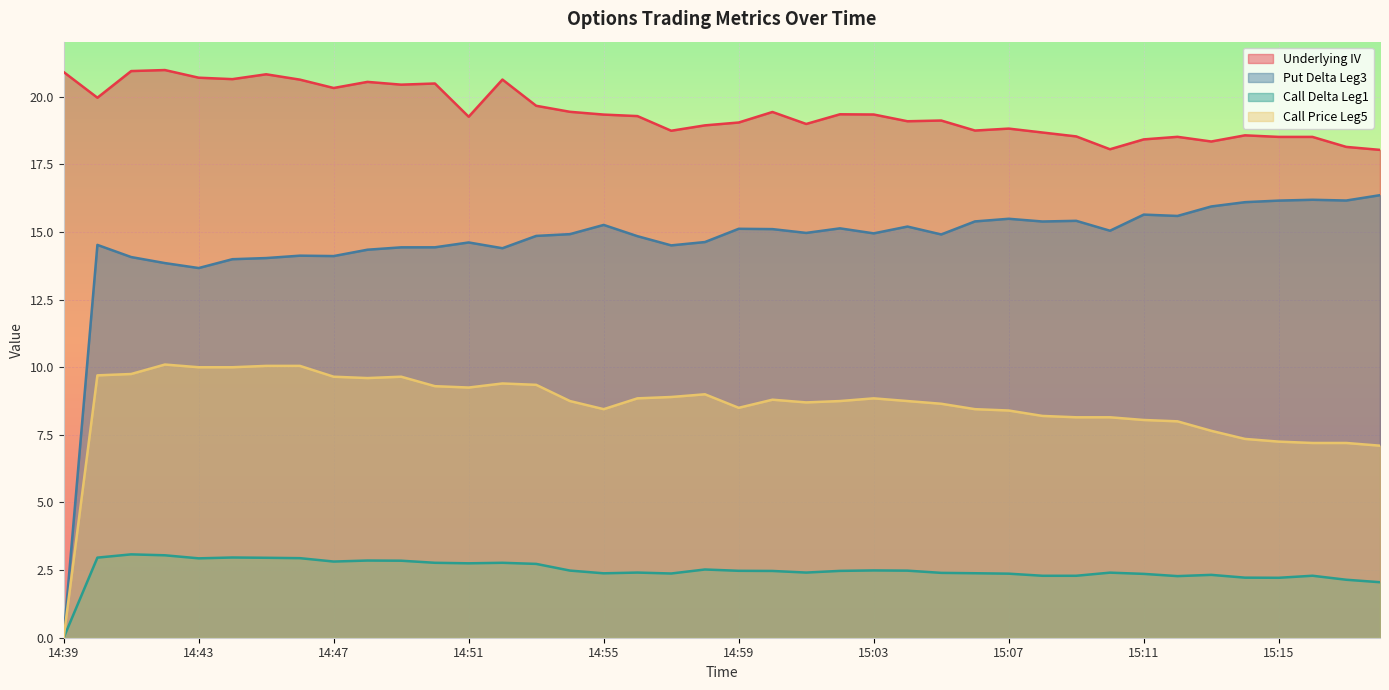

Which category has the highest value in the Put Delta Leg3 series?

15:18